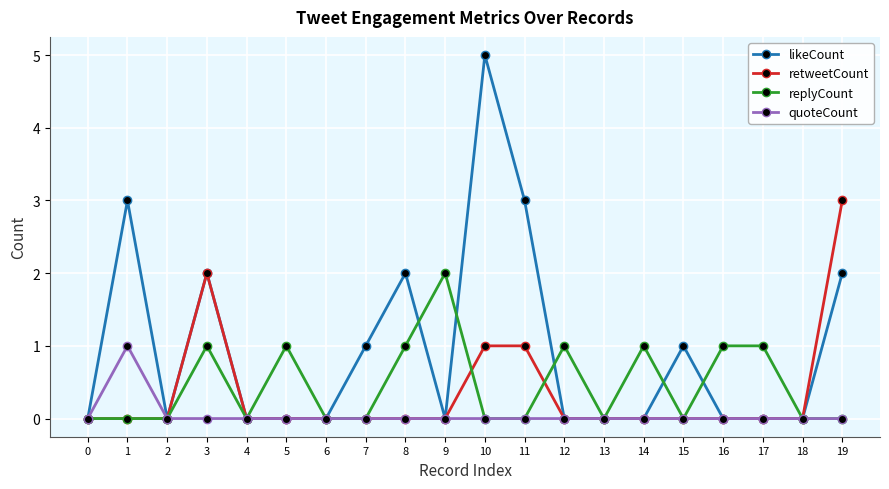

True or false: likeCount has more than 0 interior local peaks.

True